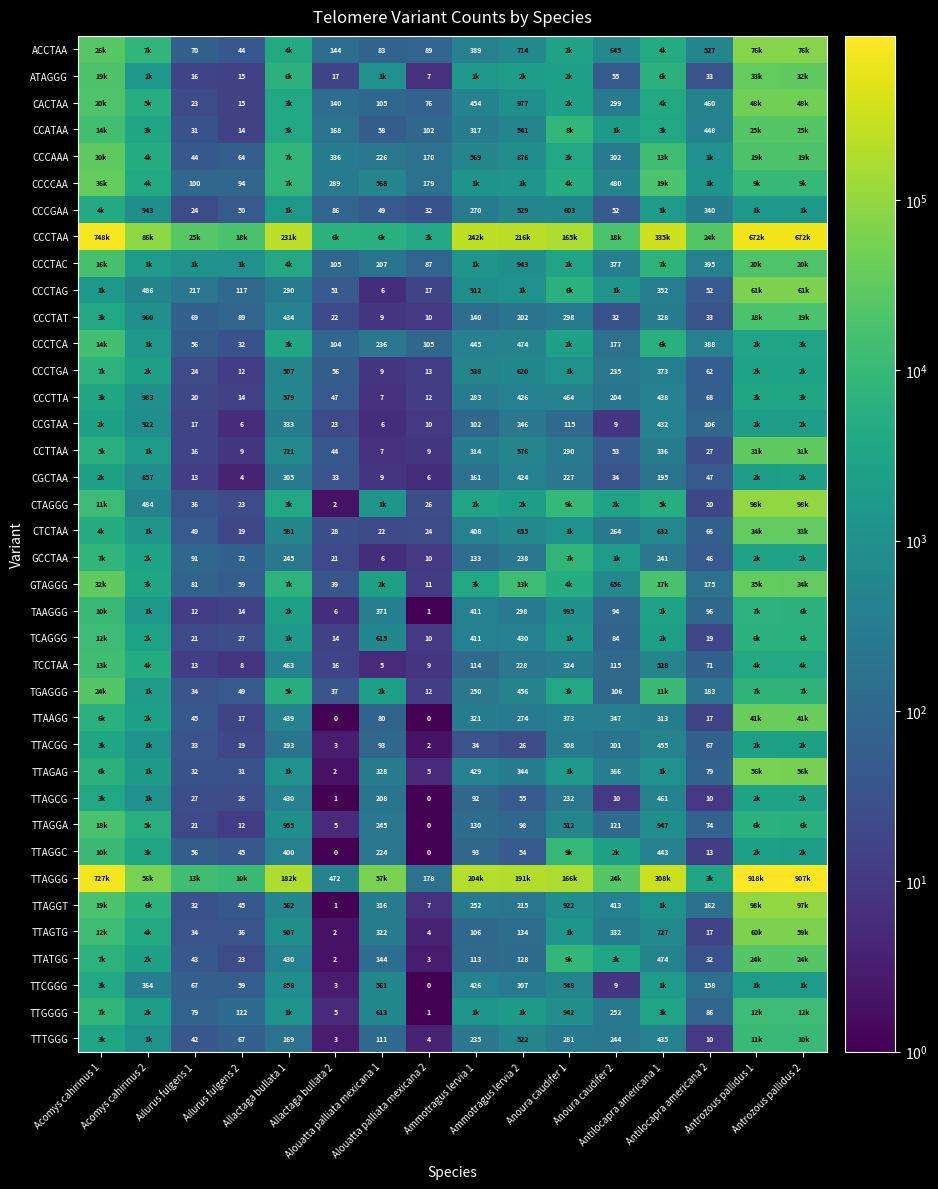

At which label is CCCGAA closest to 2238?

Antilocapra americana 1